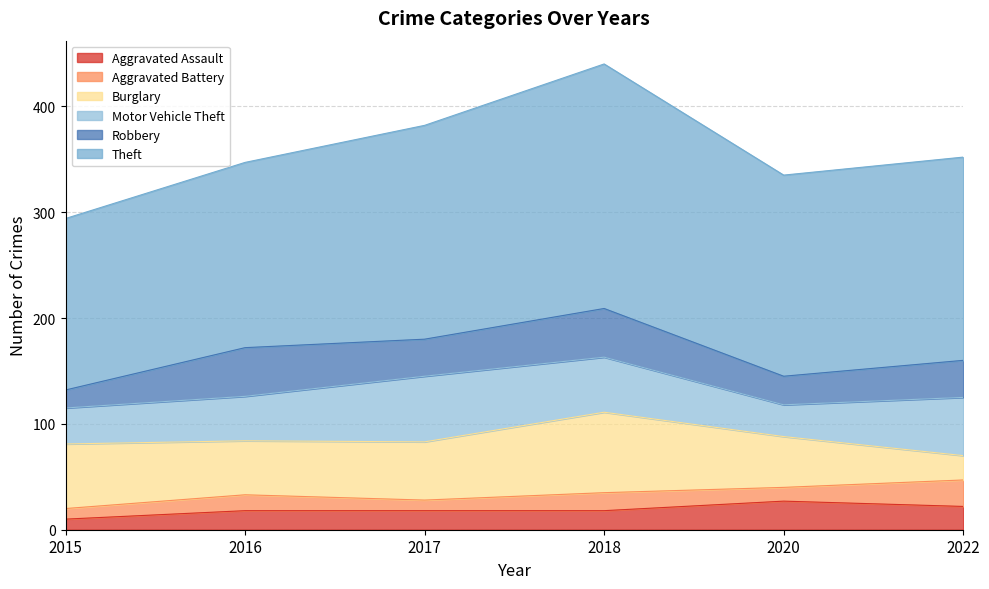

What is the total value across all series at 2016?

347